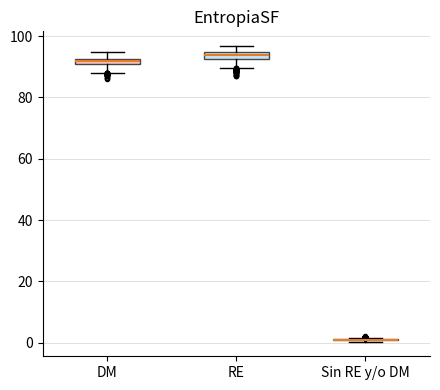

Where is the upper edge of the box for RE on the y-axis? The values are not printed on the chart, so give them approximately, as read against the axis.

94